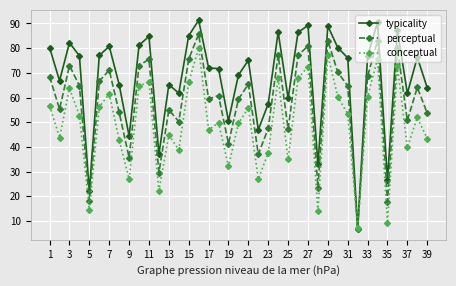

How many interior local peaks does the perceptual series have?

13